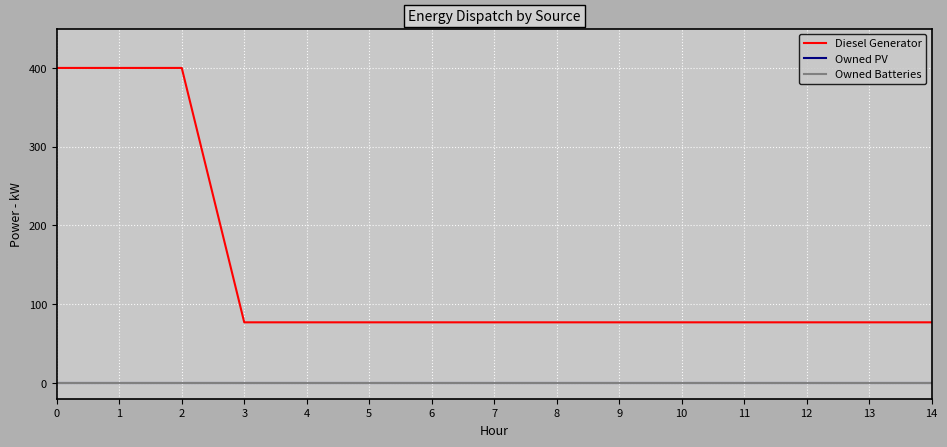

What is the spread (max minus min) of values at 10?

77